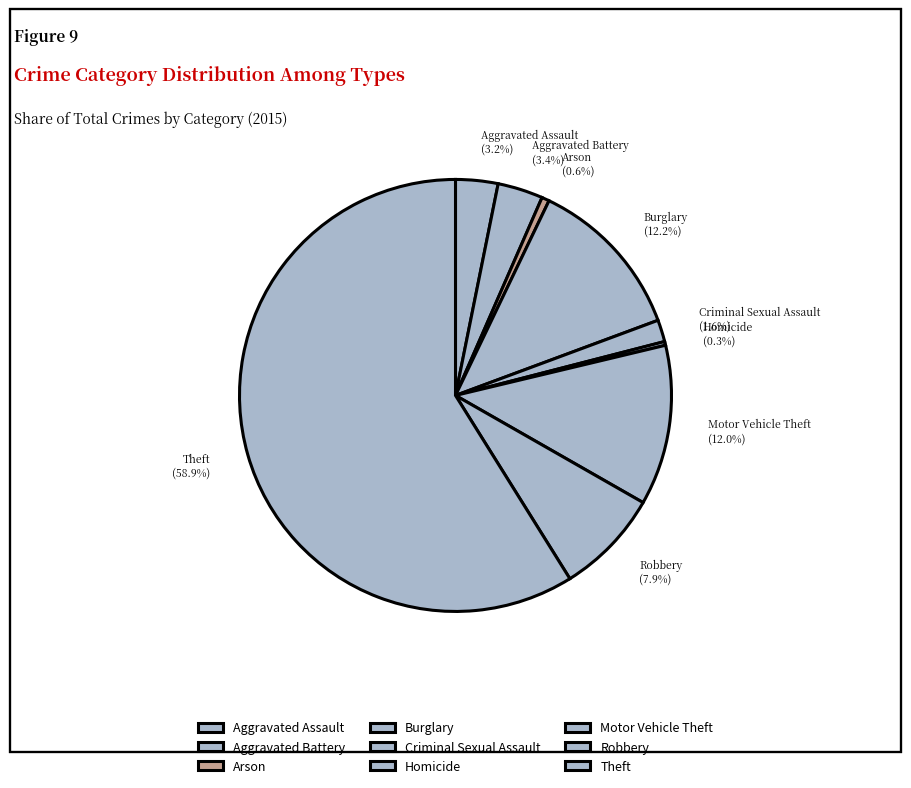

What portion of the pie excludes Burglary?

87.8%